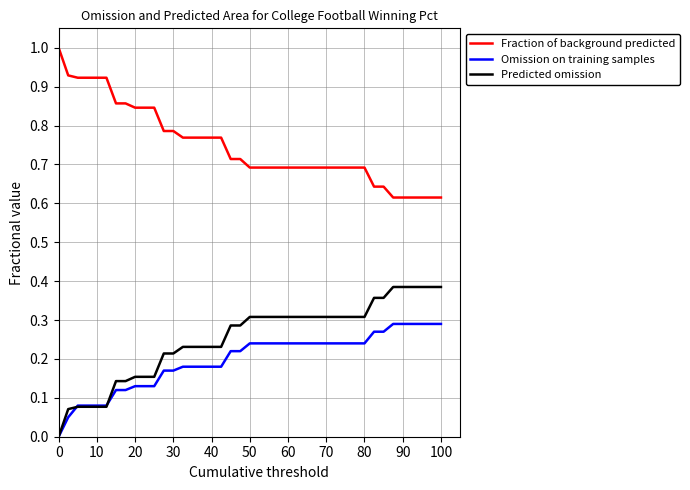

Which series has the largest total across all categories?

Fraction of background predicted